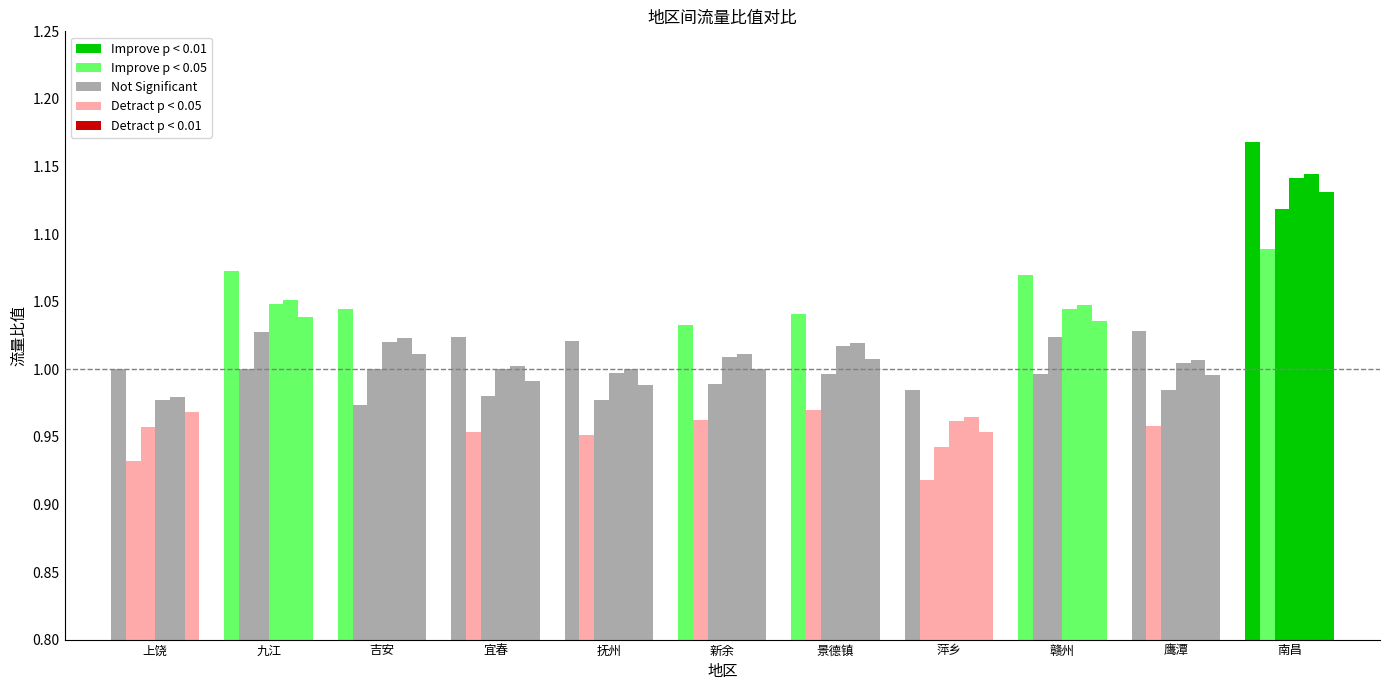

Which label corresponds to the largest value in the chart?

南昌